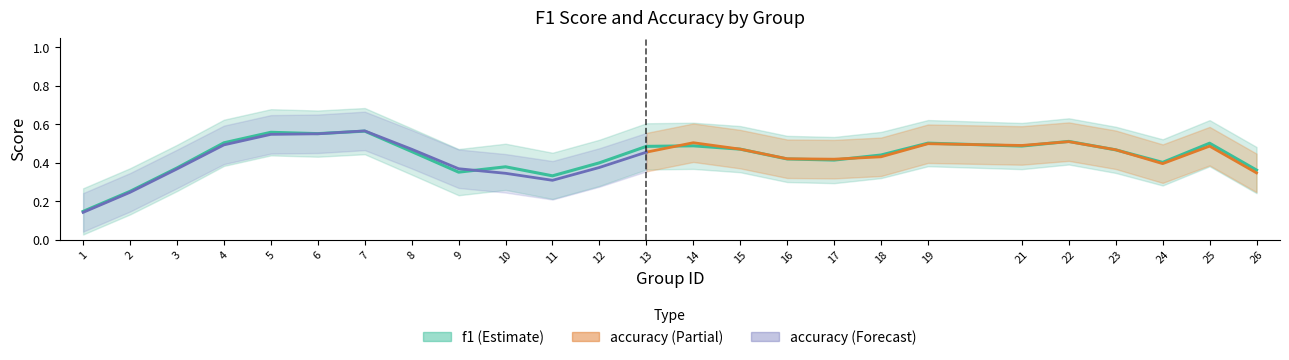

List the series in order of their peak value, lowest first.

accuracy, f1